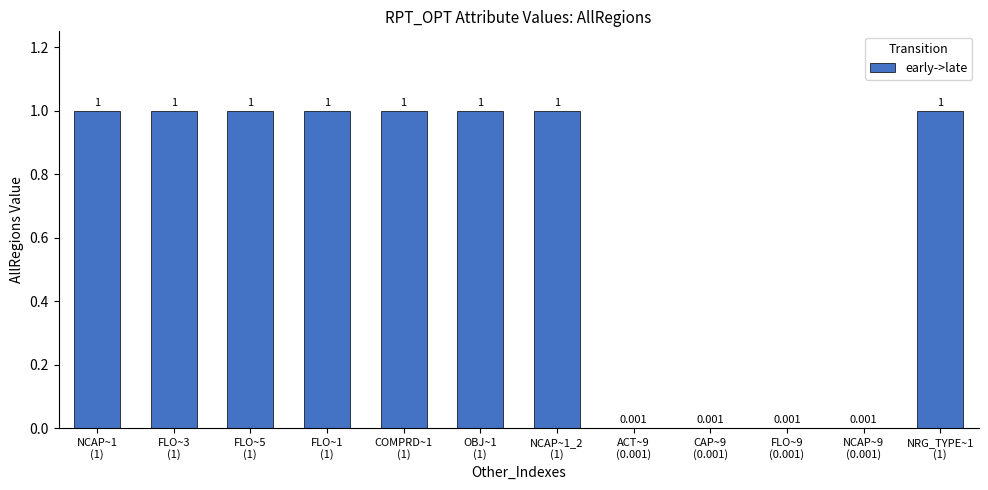

Read the value at COMPRD~1
(1).

1.0